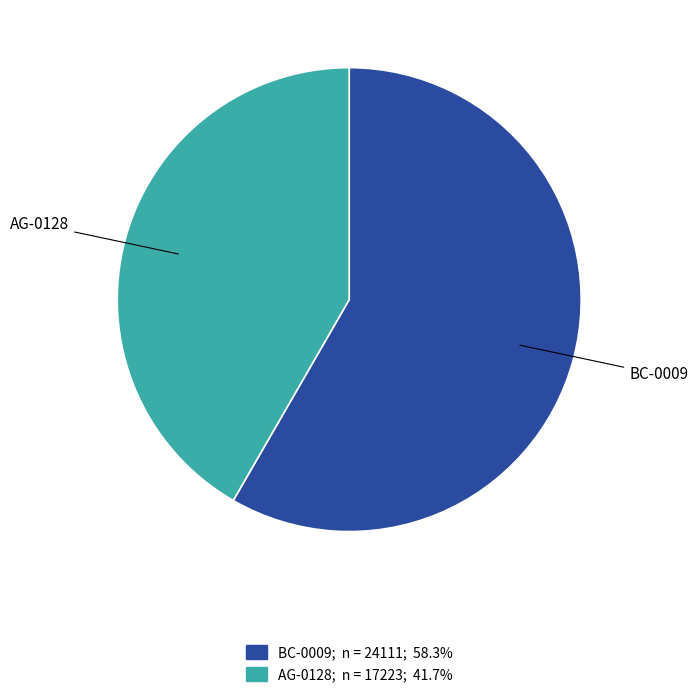

What is the largest slice in the pie chart?

BC-0009